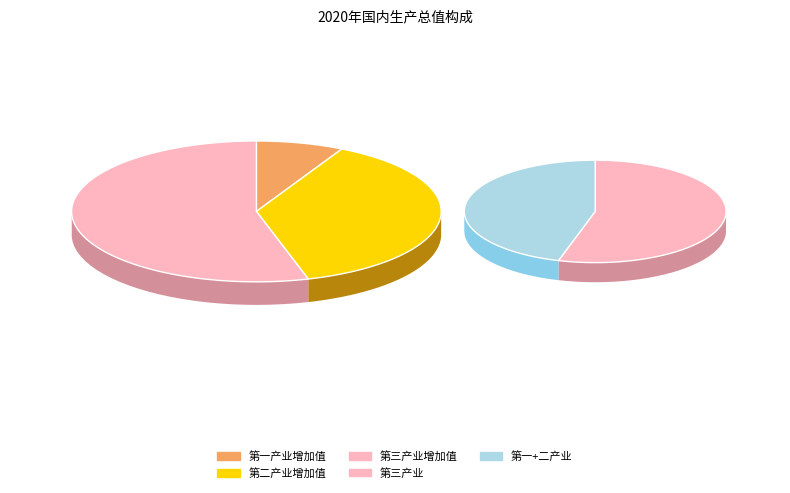

To the nearest percent, what is the average slice percentage?

33%